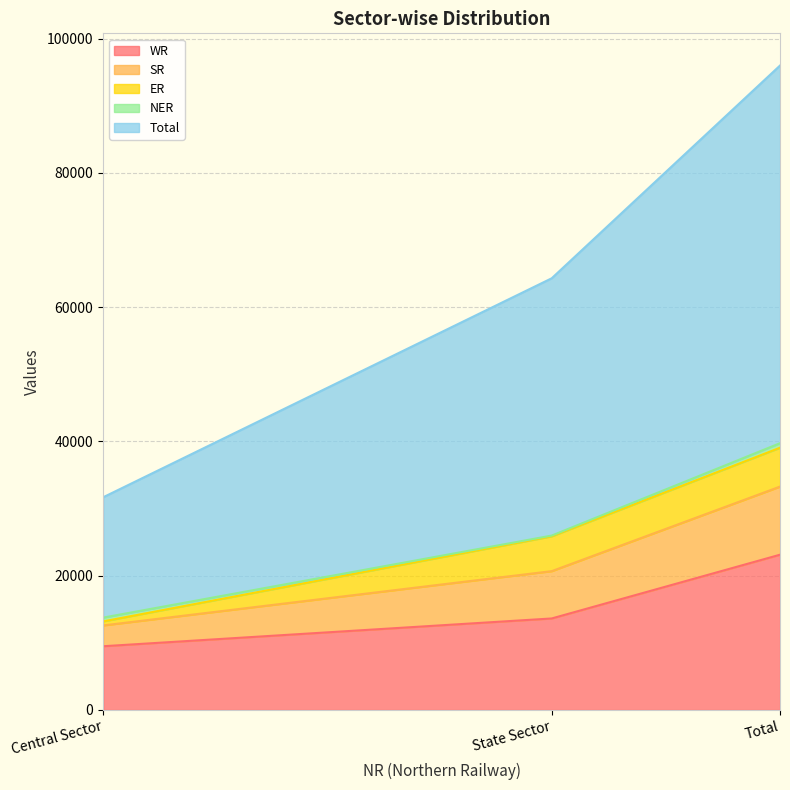

What is the minimum value for WR?

9496